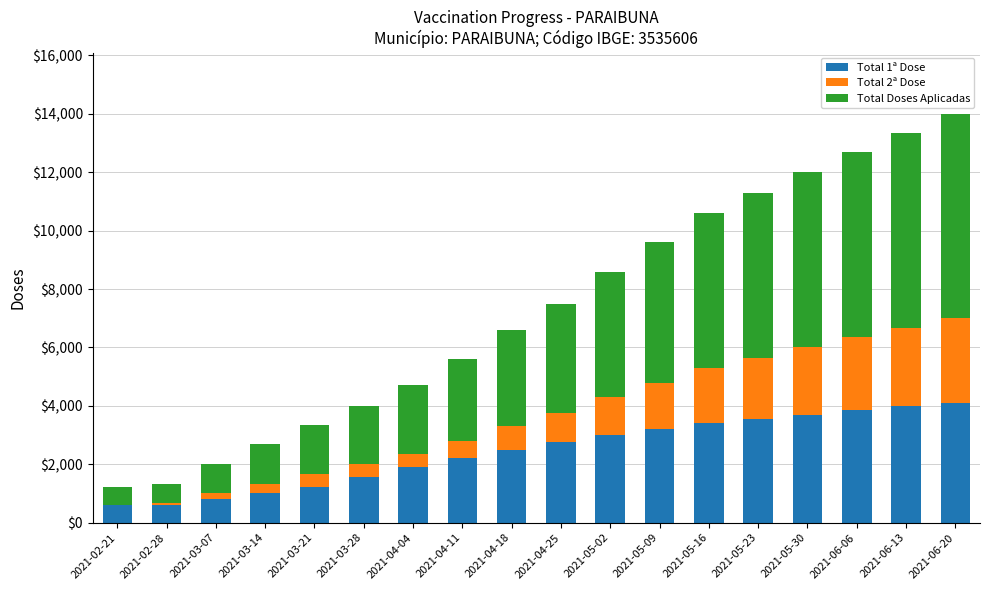

What are all the series names shown in the legend?

Total 1ª Dose, Total 2ª Dose, Total Doses Aplicadas